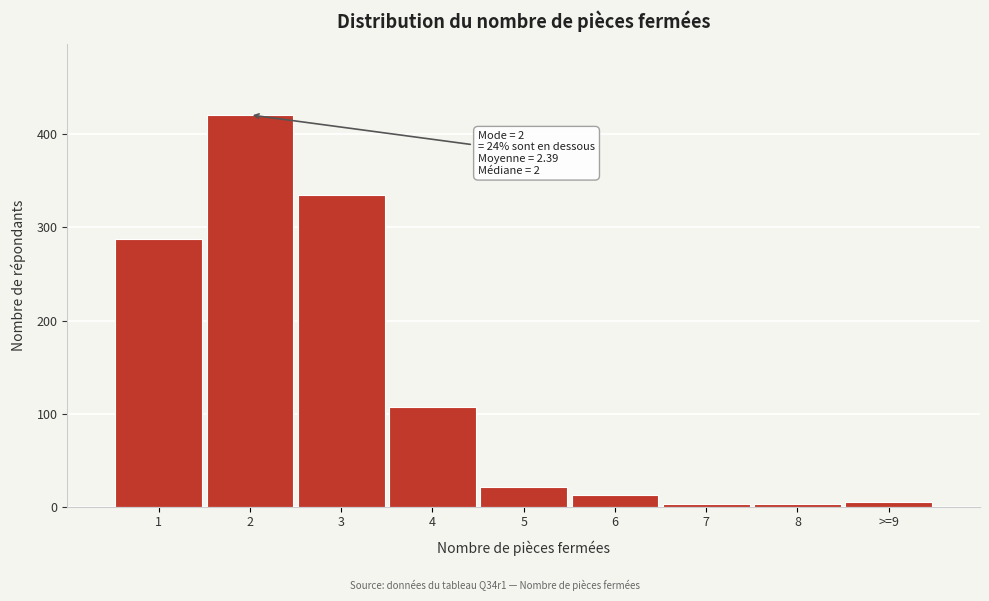

Reading right to left, transcribe all the data shown in this chart.

5	3	3	13	21	107	335	421	288